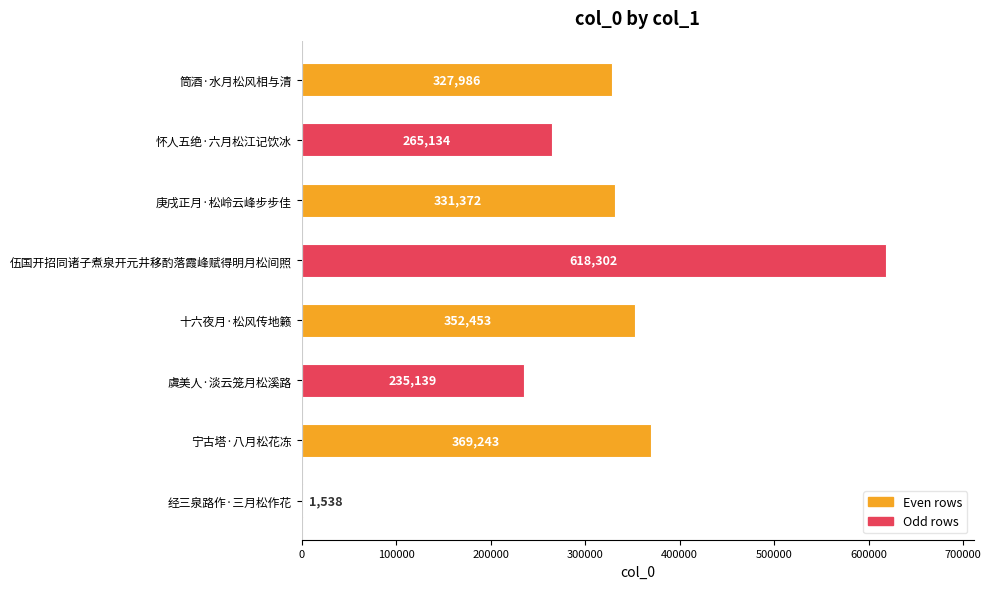

Does the chart contain stacked bars?

No